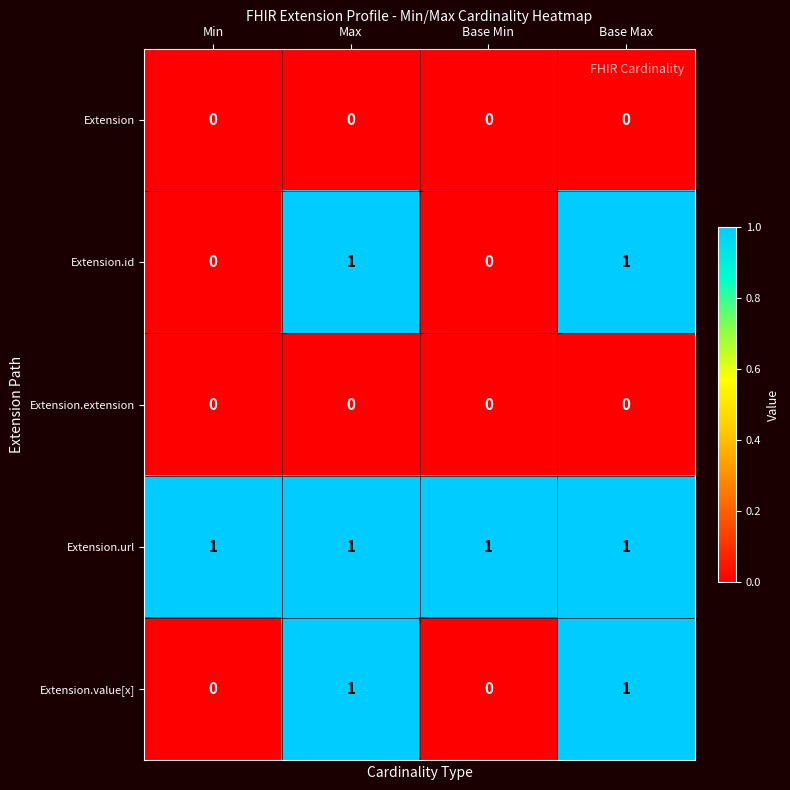

Which series has the largest total across all categories?

Extension.url